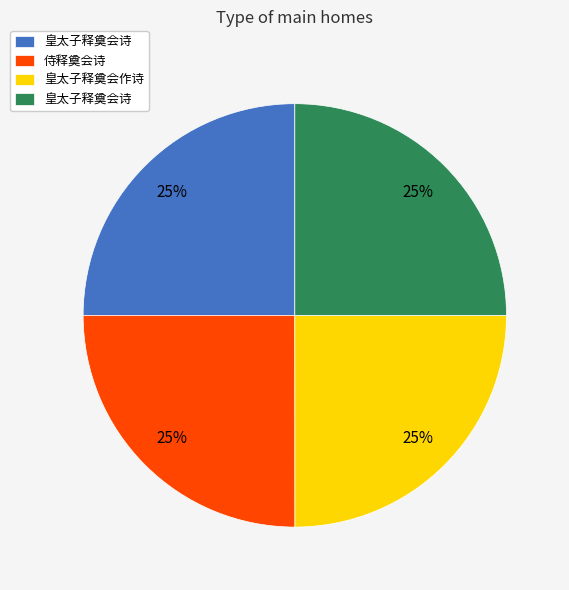

Does any single category account for the majority?

No